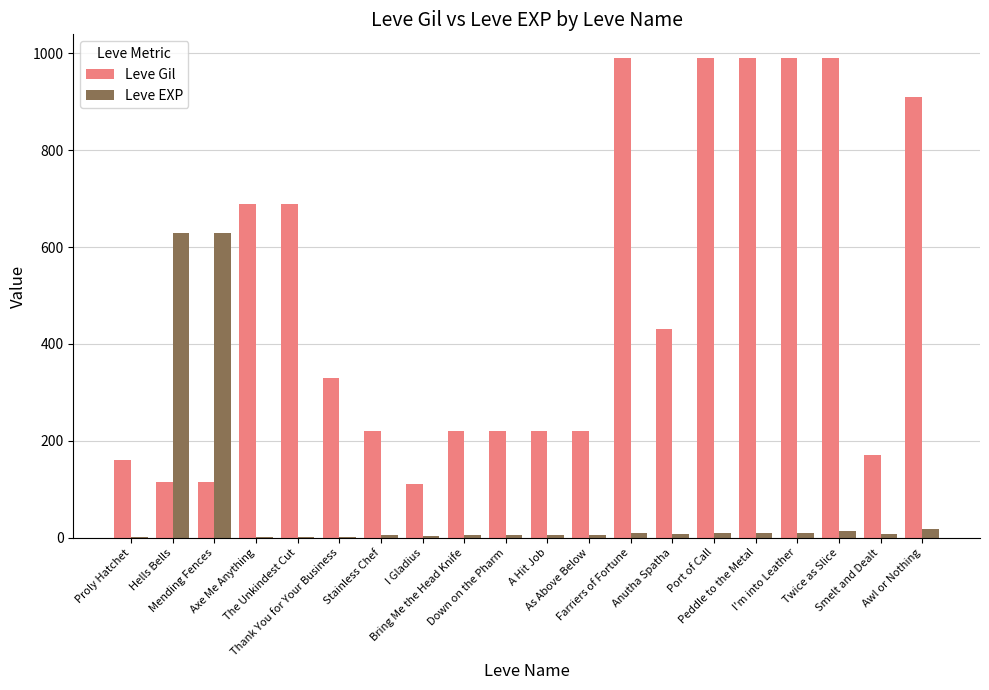

Which series has the largest total across all categories?

Leve Gil